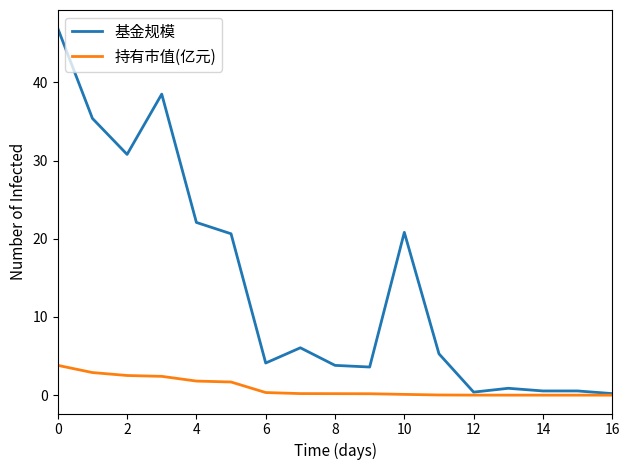

What is the greatest value displayed?

46.9